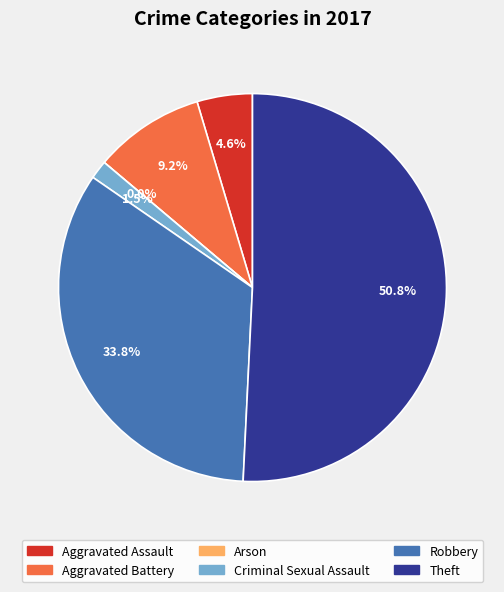

To the nearest percent, what percentage of the pie is Robbery?

34%